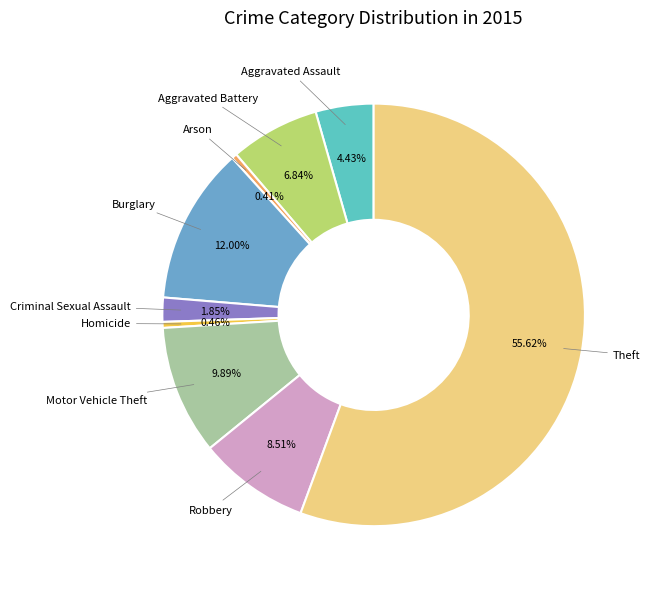

To the nearest percent, what is the combined percentage of Theft and Homicide?

56%